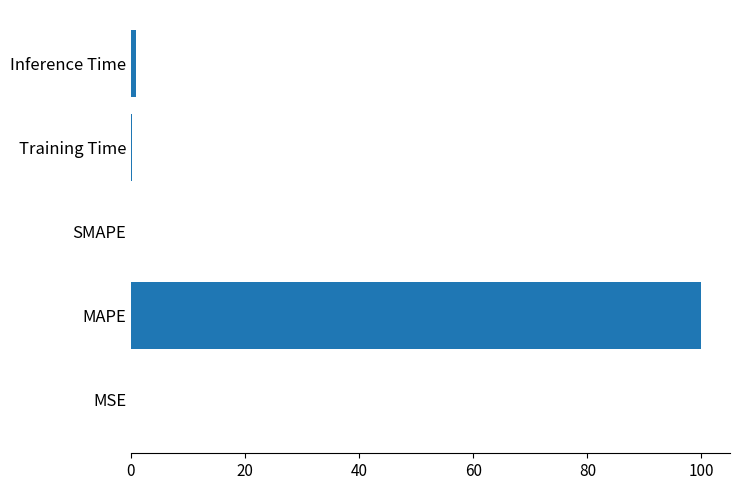

Are the bars horizontal?

Yes